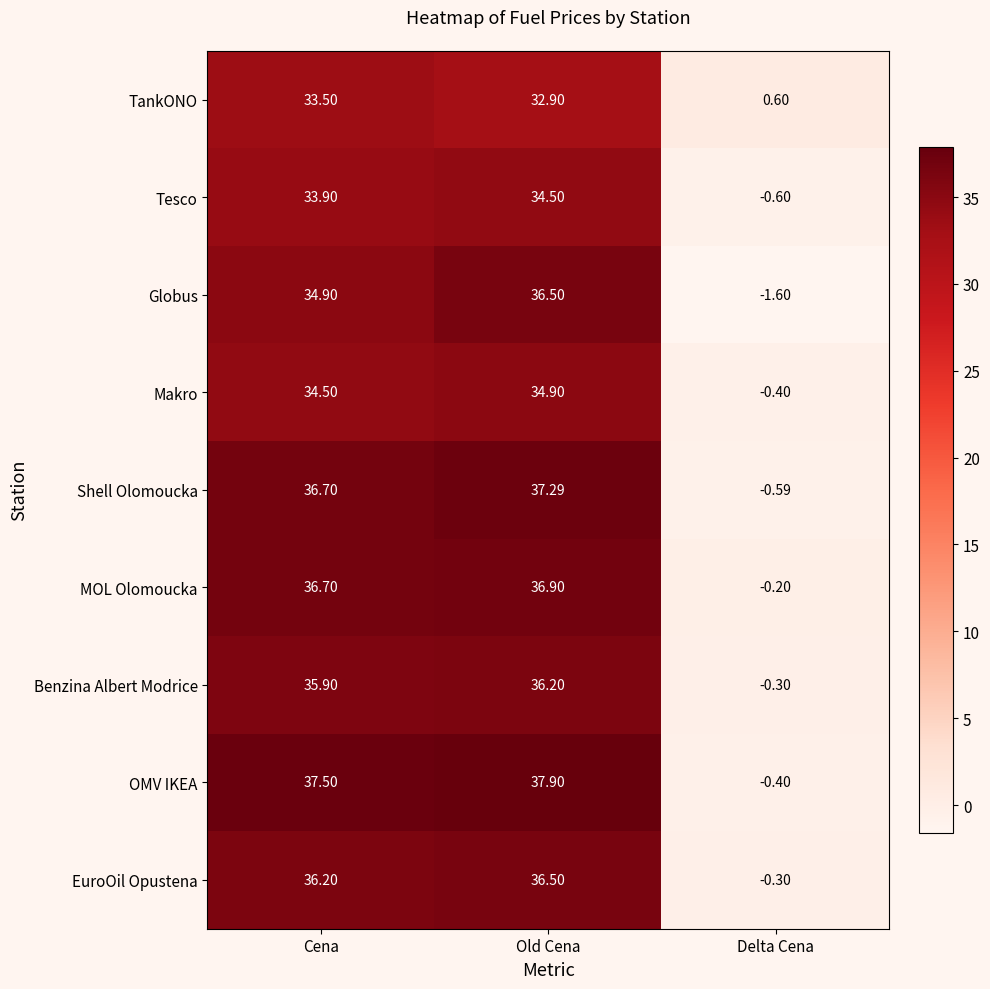

How many categories are shown in the chart?

3